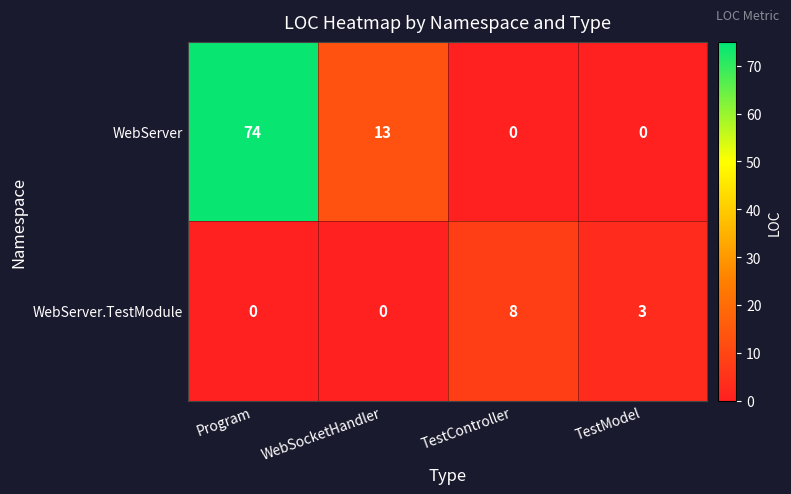

At which category is the sum across all series the highest?

Program